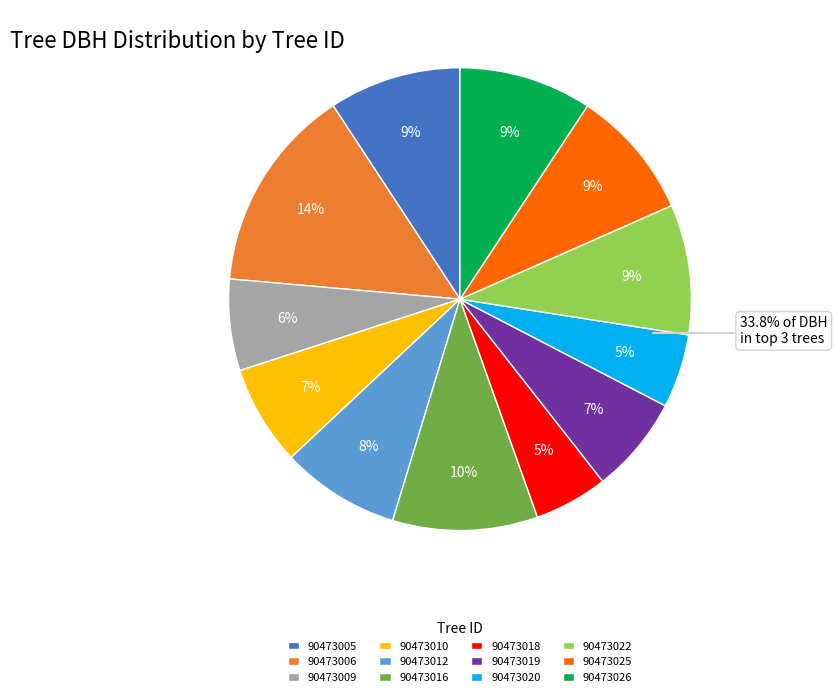

What is the ratio of the value at 90473010 to the value at 90473019?

1.0